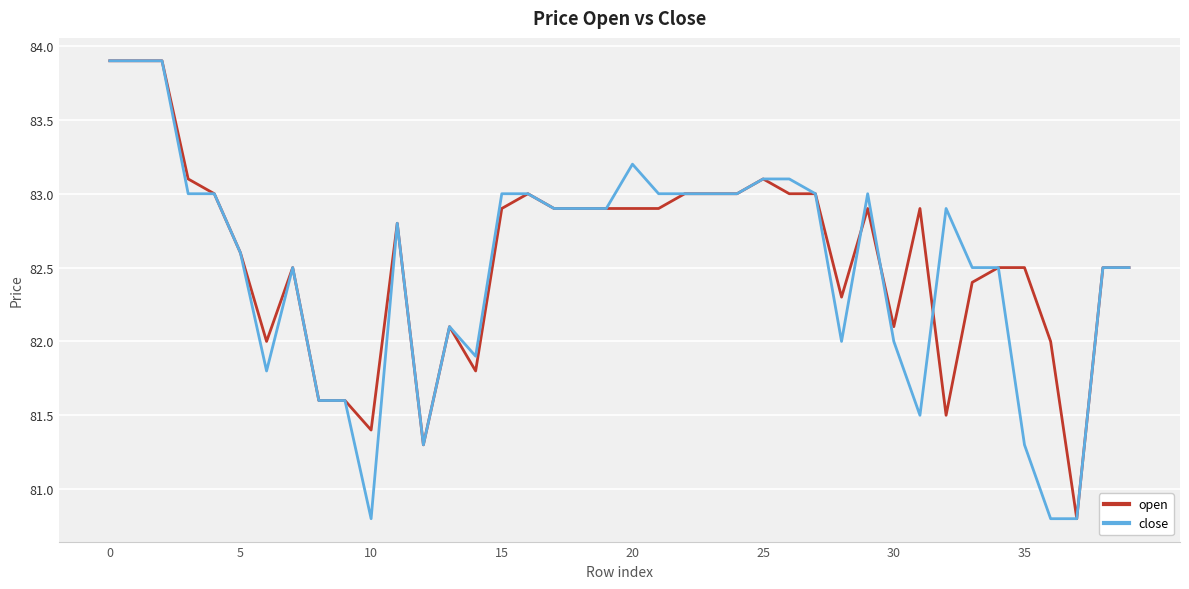

What is the lowest value of the open series?

80.8